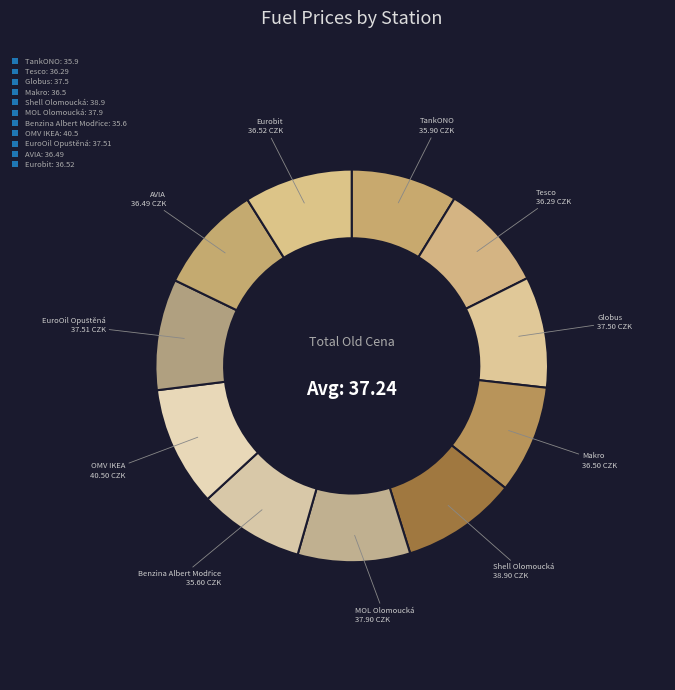

Count the number of slices in the pie.

11